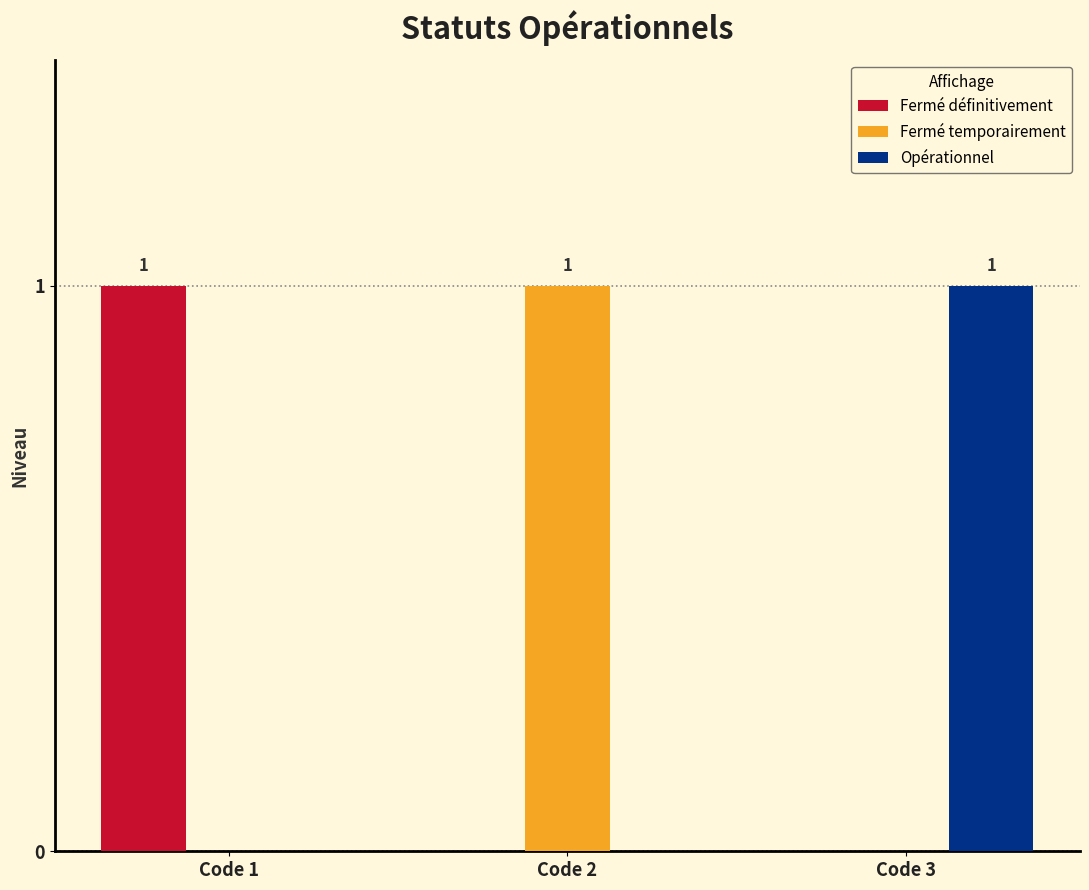

Read the Opérationnel value at Code 3.

1